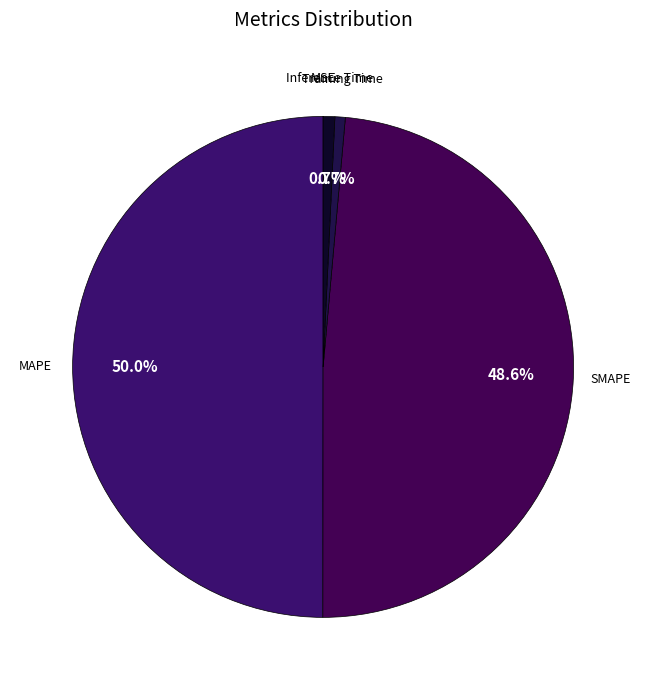

To the nearest percent, what is the average slice percentage?

20%